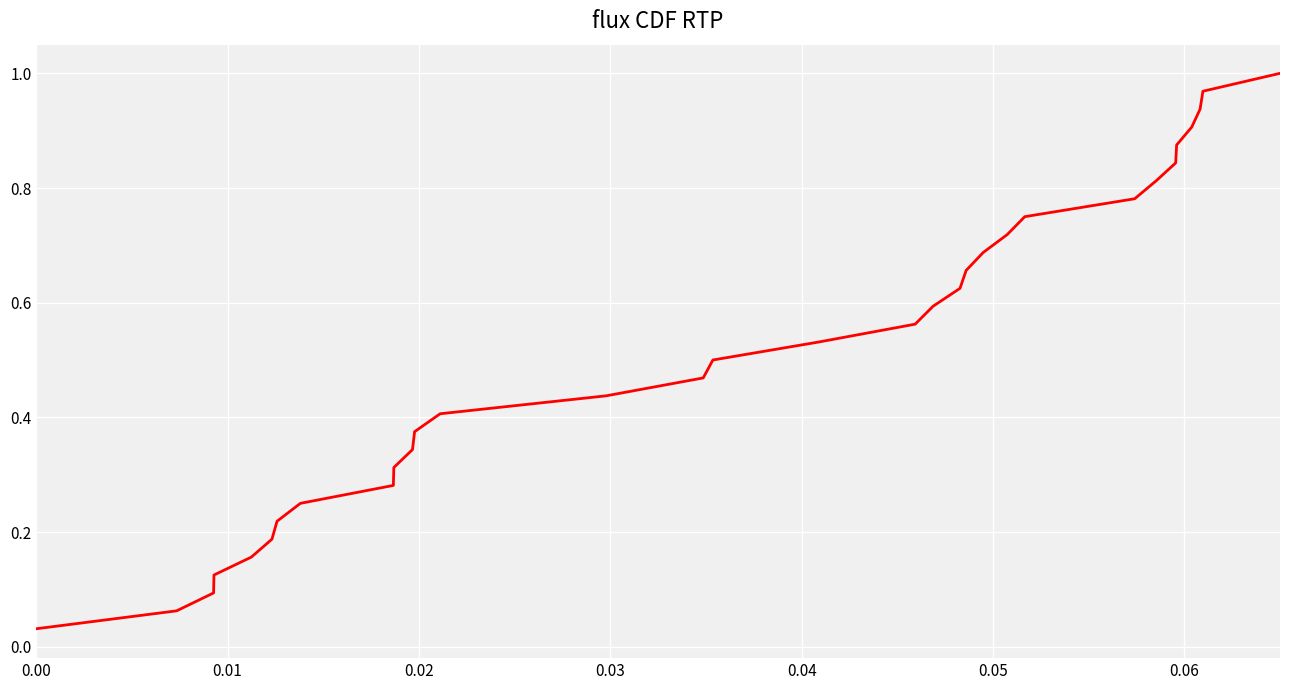

True or false: there are more than 2 points higher than both neighbors.

False